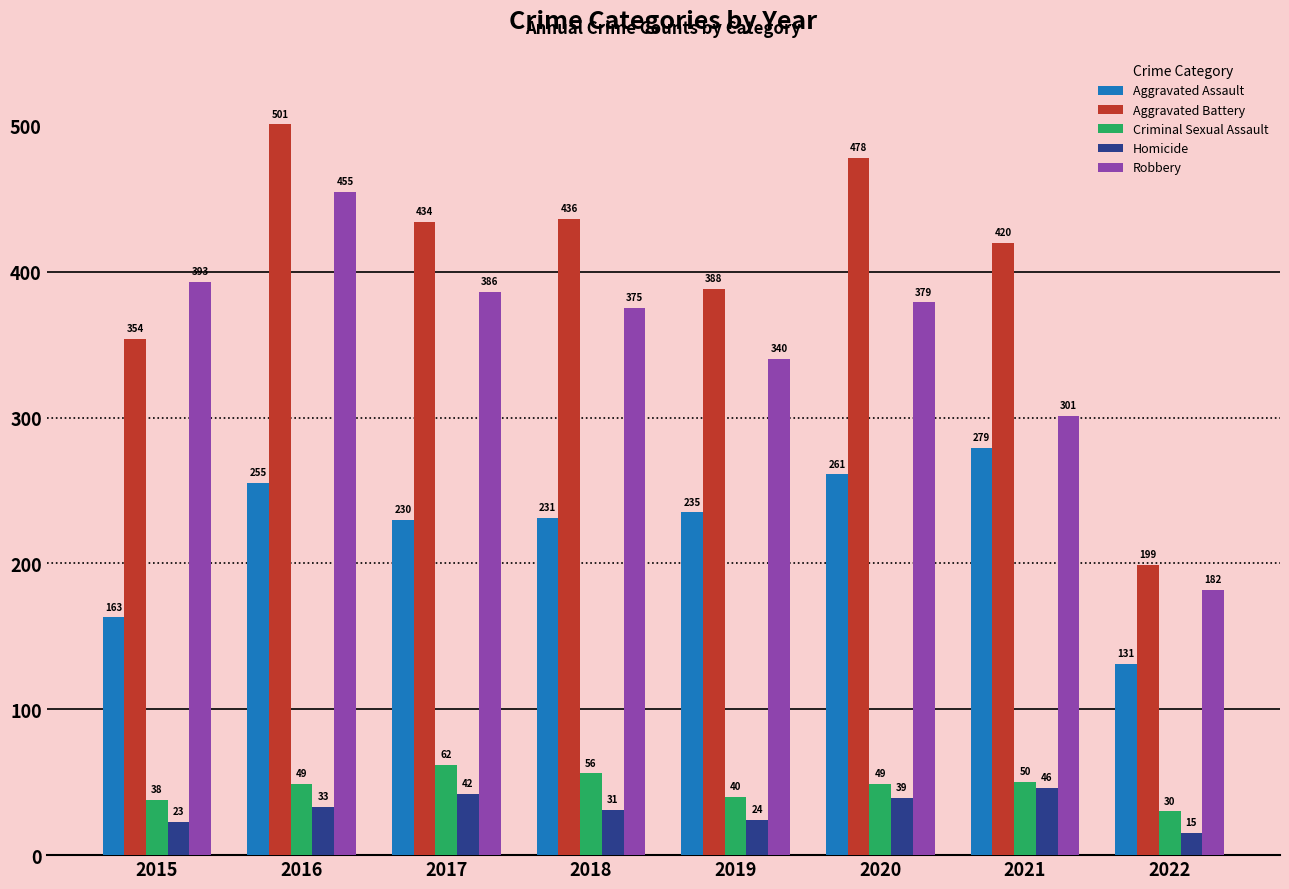

The Robbery series shows 182 at 2022. True or false?

True